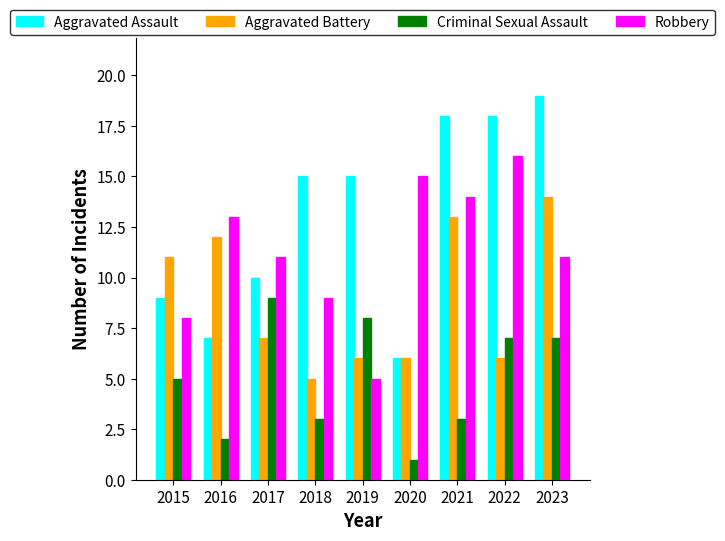

What value does the Robbery series have at 2020, to the nearest 10?

20